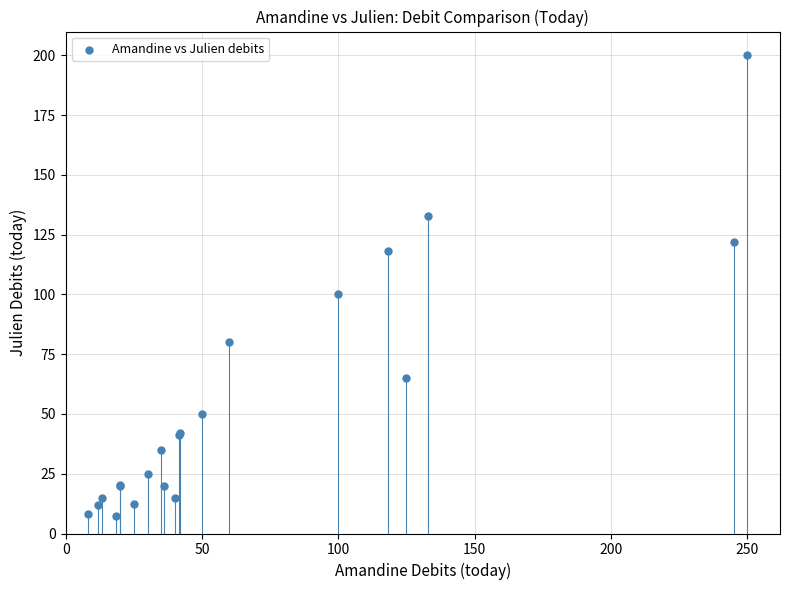

What Y value in the scatter plot is closest to 103?

100.0